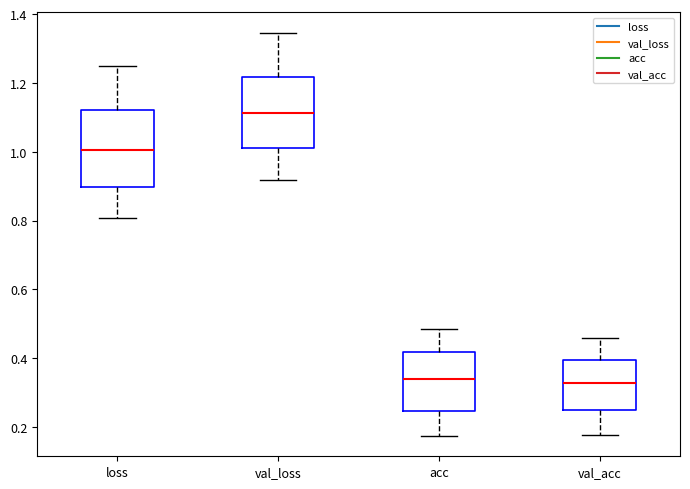

Reading left to right, read every box against the y-axis: the position of its median line, the range the box covers, and the ends of its whiskers. The values are not printed on the chart, so give them approximately, as read against the axis.

loss: median 1.00, box 0.90 to 1.12, whiskers 0.80 to 1.24
val_loss: median 1.12, box 1.02 to 1.22, whiskers 0.92 to 1.34
acc: median 0.34, box 0.24 to 0.42, whiskers 0.18 to 0.48
val_acc: median 0.32, box 0.24 to 0.40, whiskers 0.18 to 0.46